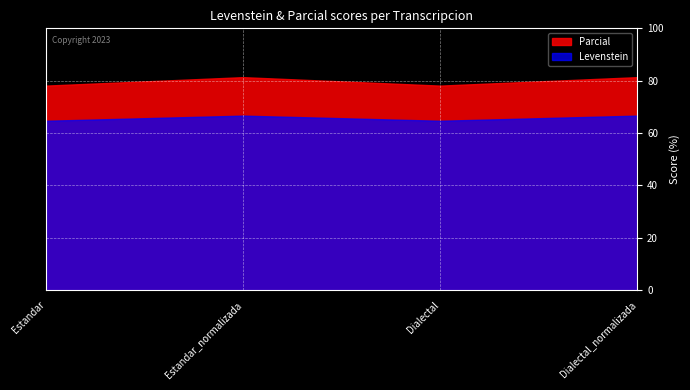

What is the sum of all Levenstein values?

262.7